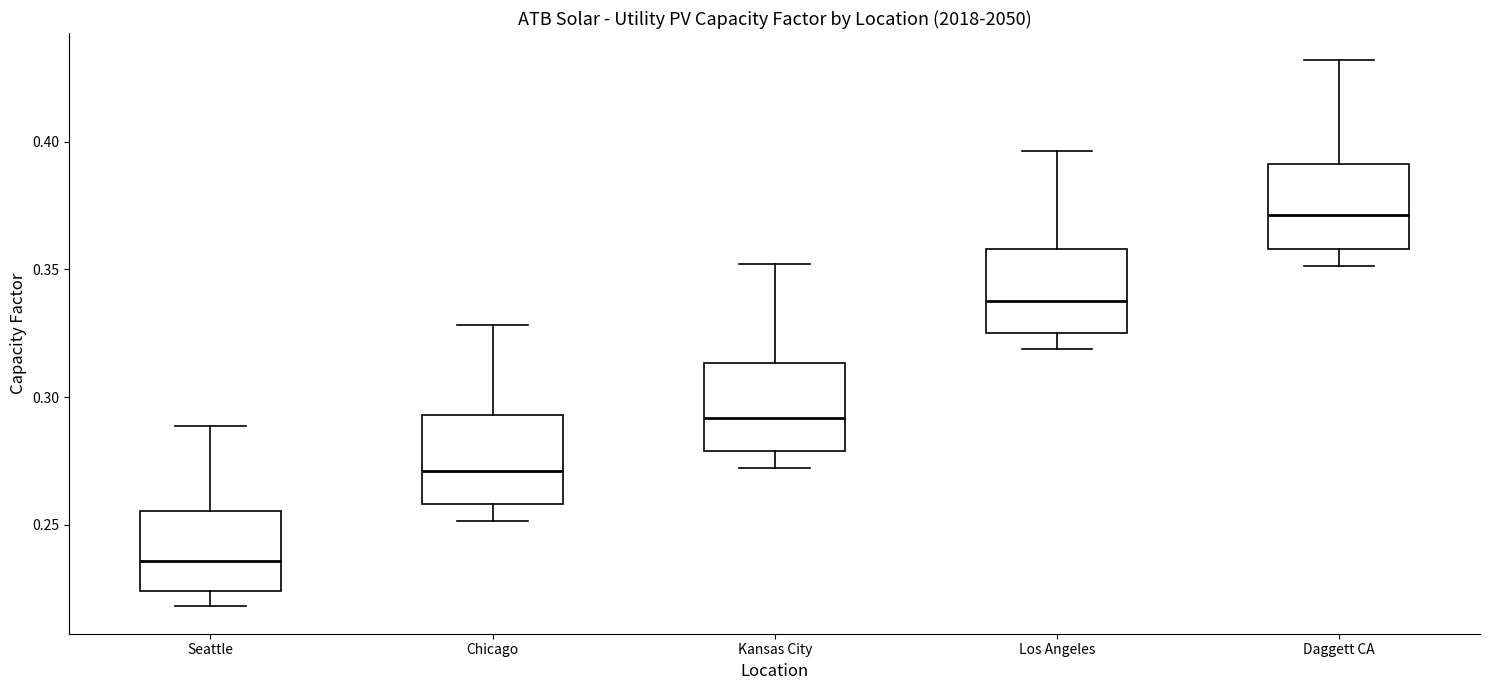

Where does the lower whisker of the box for Daggett CA end on the y-axis? The values are not printed on the chart, so give them approximately, as read against the axis.

0.350